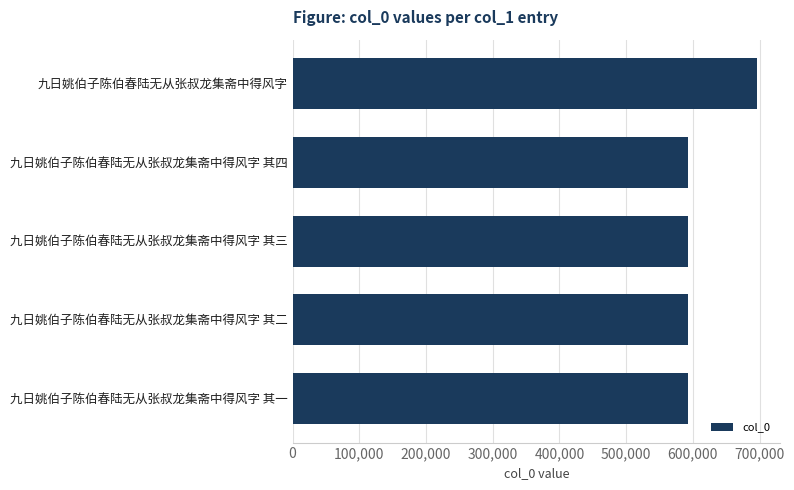

Approximately how many times larger is the value at 九日姚伯子陈伯春陆无从张叔龙集斋中得风字 其一 compared to 九日姚伯子陈伯春陆无从张叔龙集斋中得风字 其二?

1.0